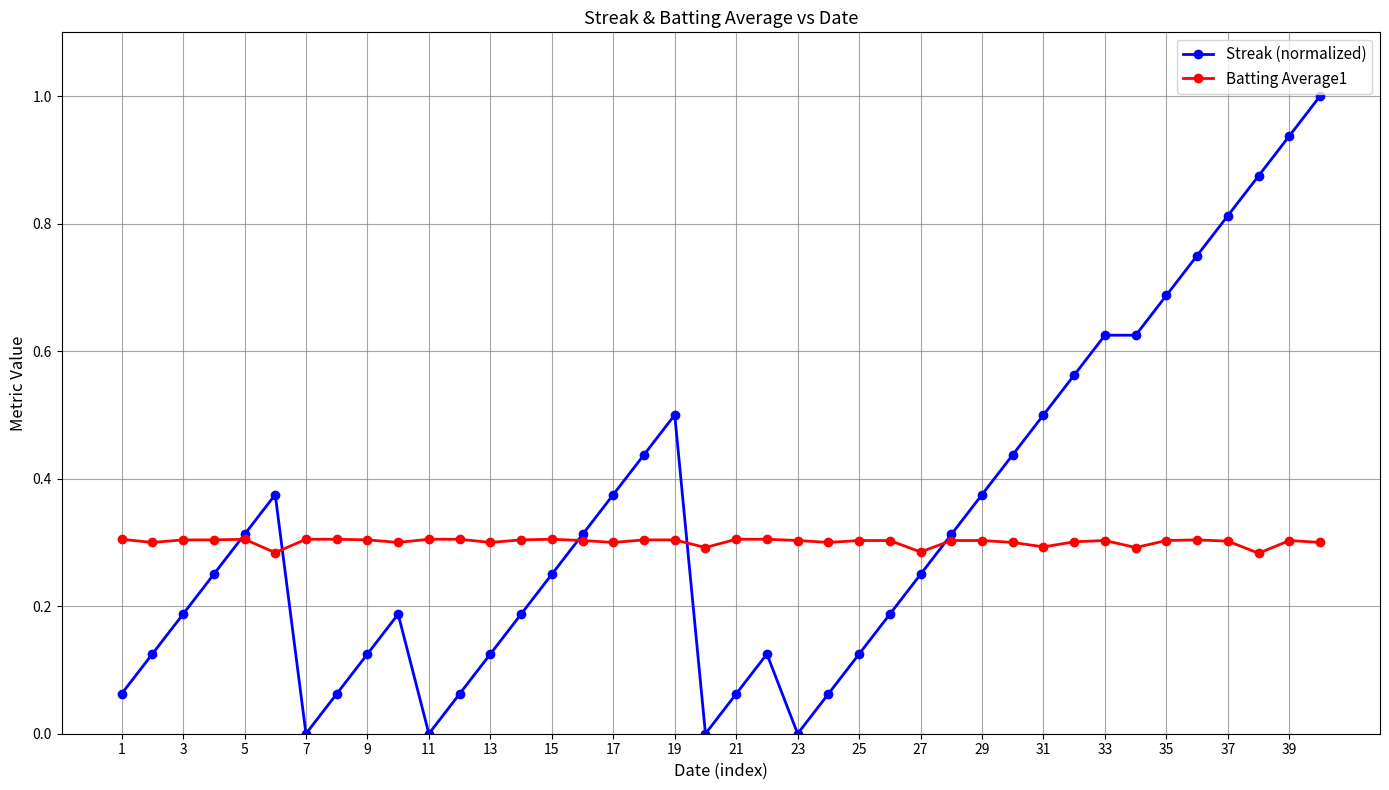

List the series in order of their peak value, highest first.

Streak (normalized), Batting Average1